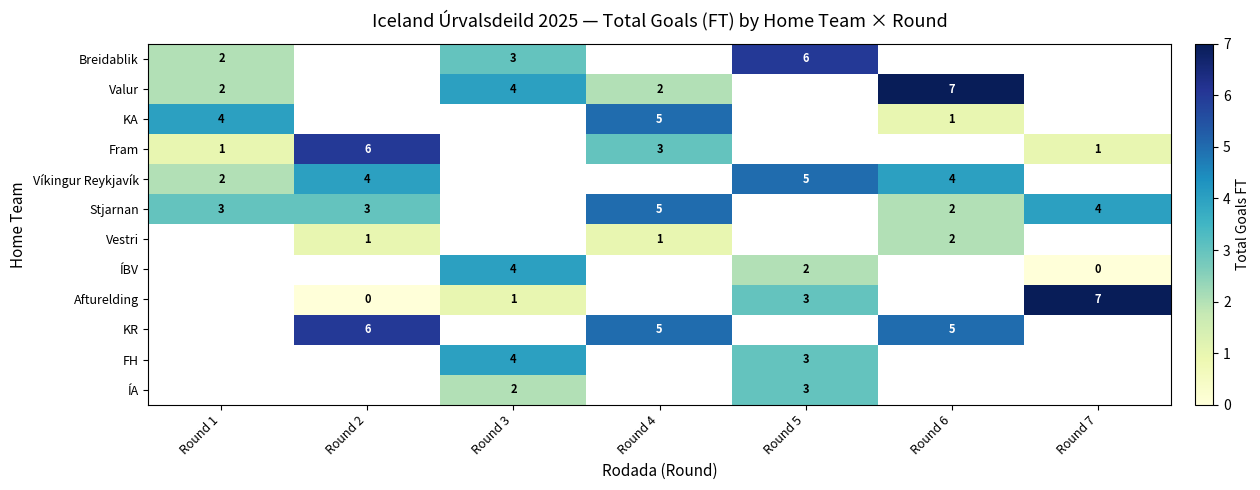

Which has a higher value, Round 2 or Round 5?

Round 5